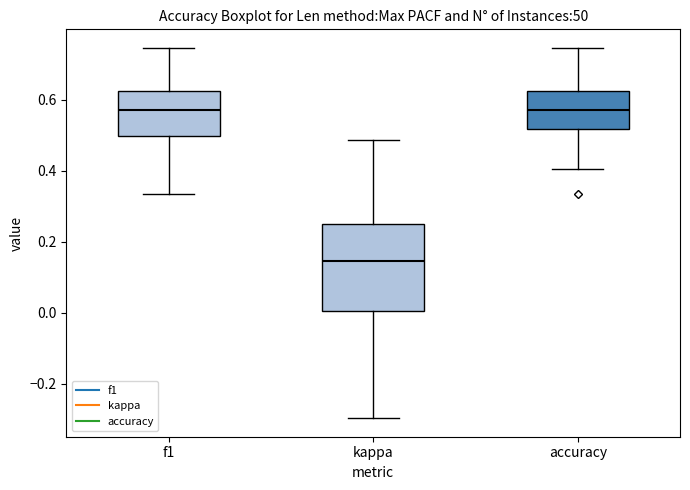

Where does the median line of the box for f1 sit on the y-axis? The values are not printed on the chart, so give them approximately, as read against the axis.

0.58